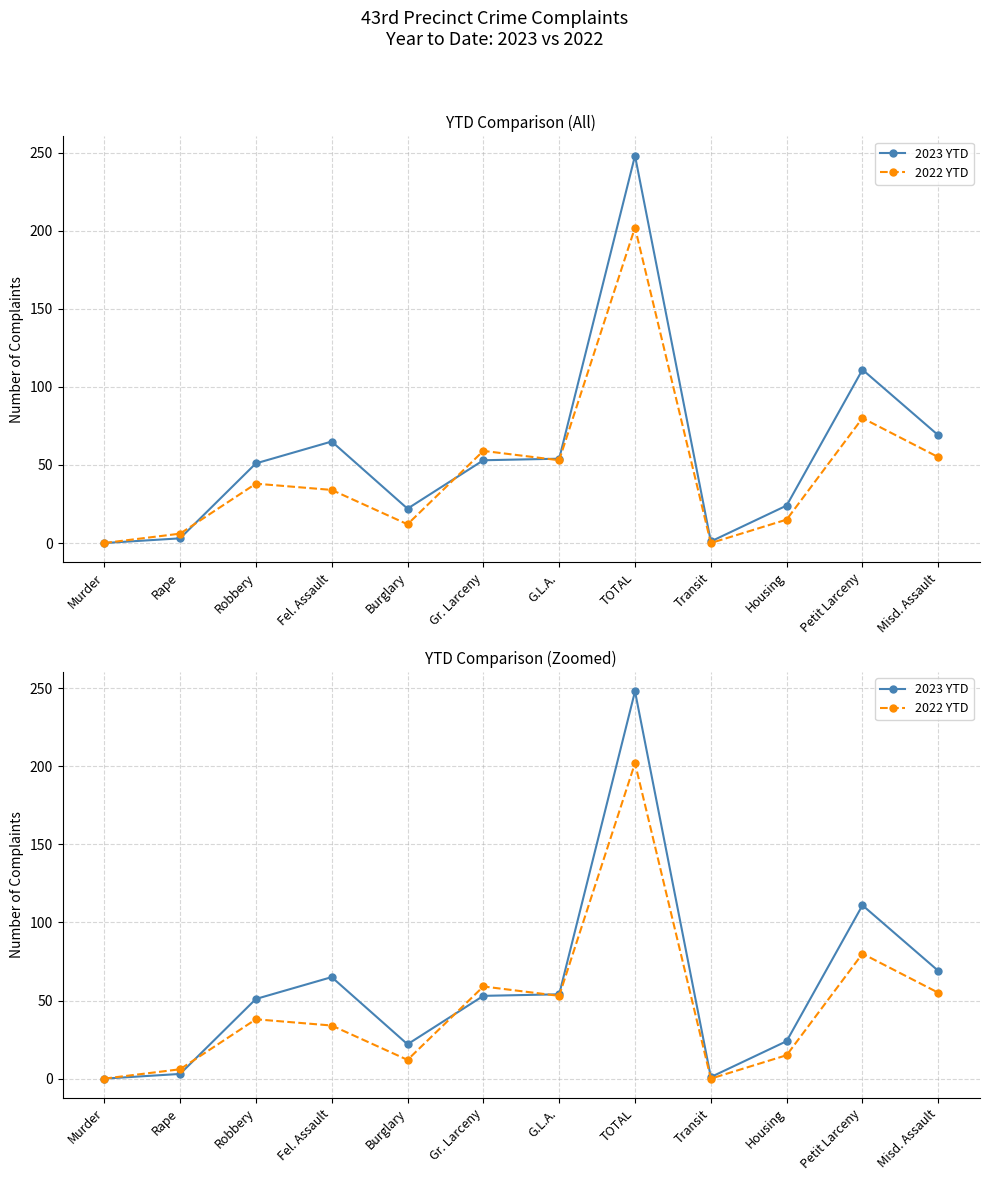

Where do 2023 YTD and 2022 YTD first cross each other?

Rape and Robbery